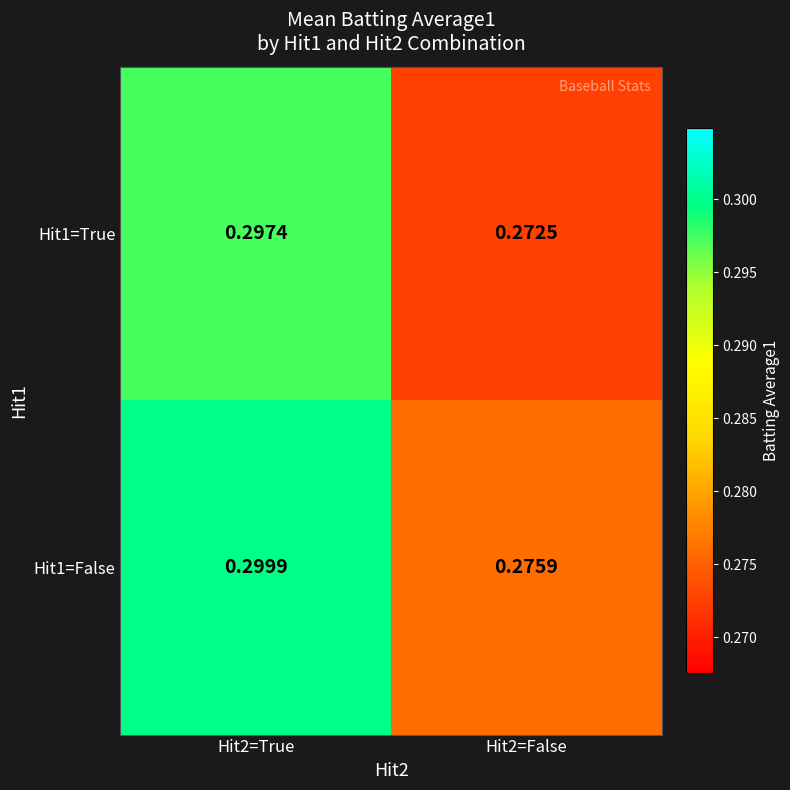

Is the value of Hit1=False at Hit2=False greater than the value of Hit1=True at Hit2=True?

No